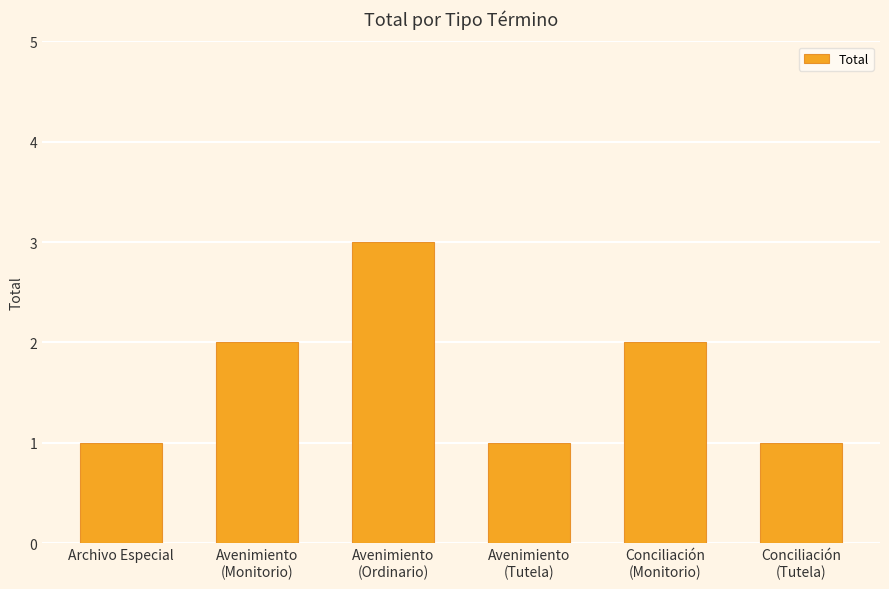

Which has a higher value, Conciliación
(Tutela) or Avenimiento
(Ordinario)?

Avenimiento
(Ordinario)